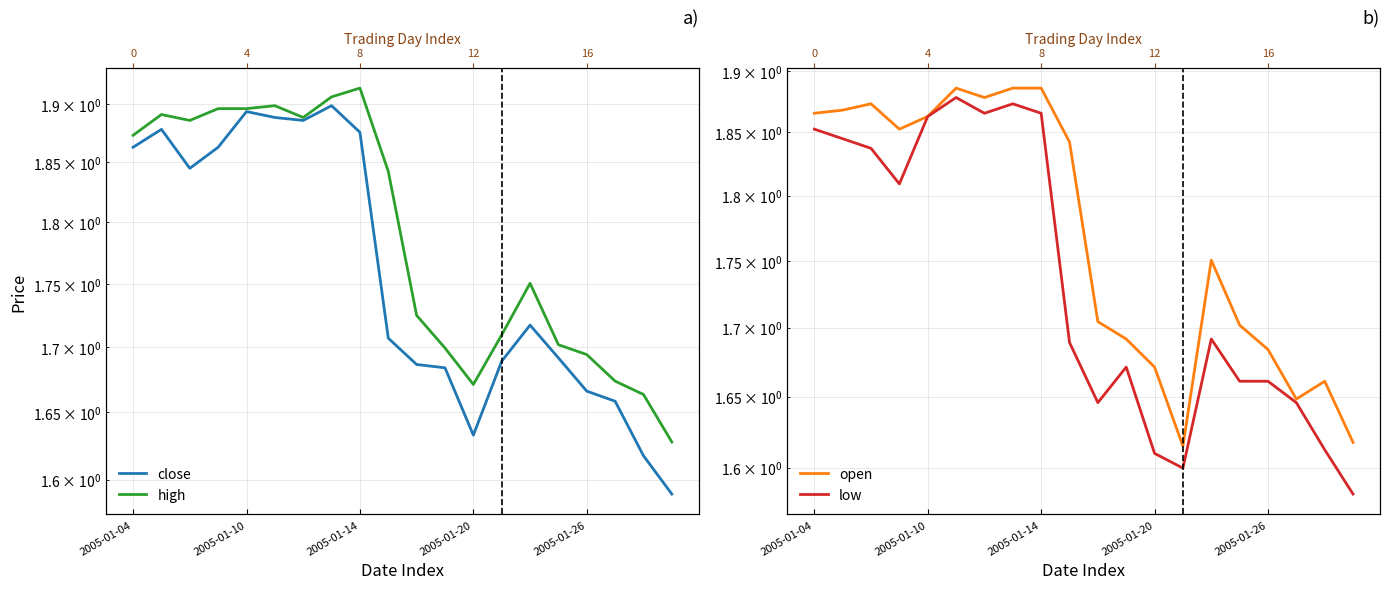

What is the label of the 19th point from the left?

18